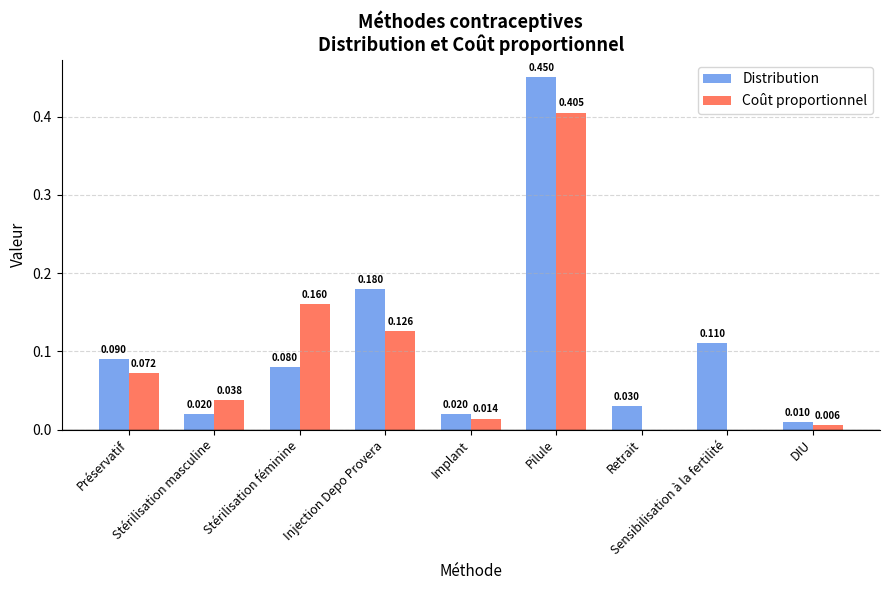

True or false: Coût proportionnel has a value of 0.2 at Retrait.

False